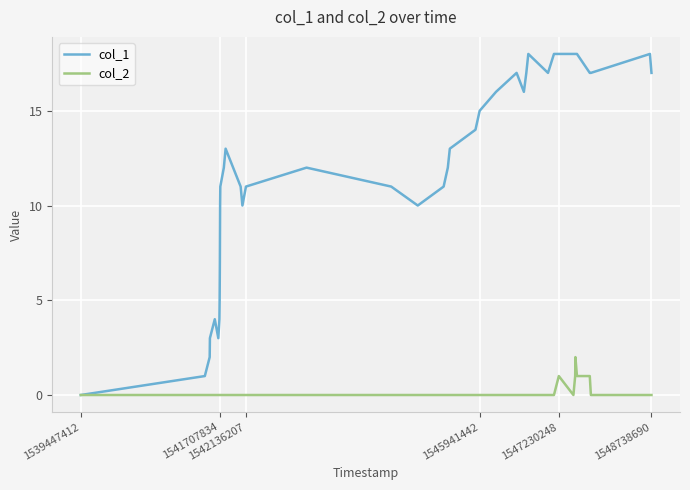

Which series has the largest total across all categories?

col_1